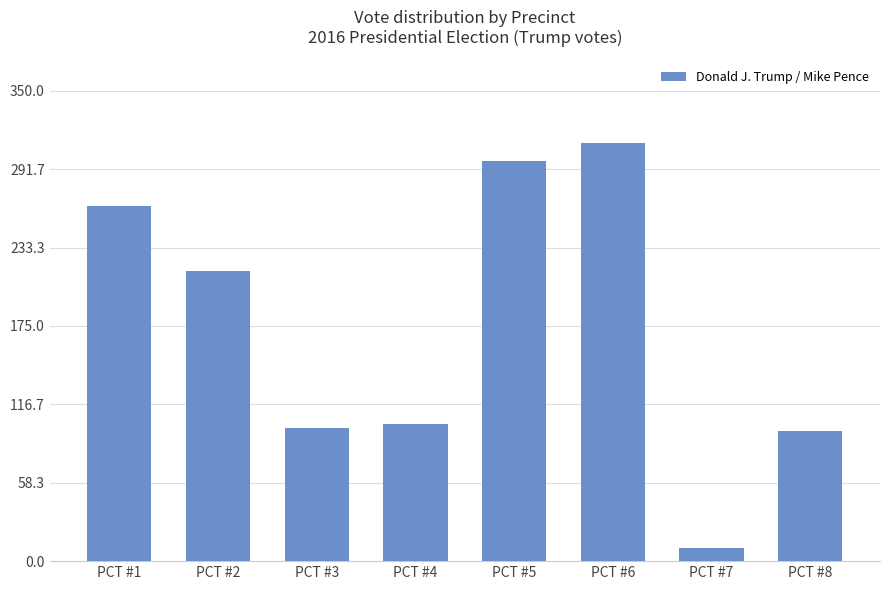

Which category has the highest value across all series?

PCT #6